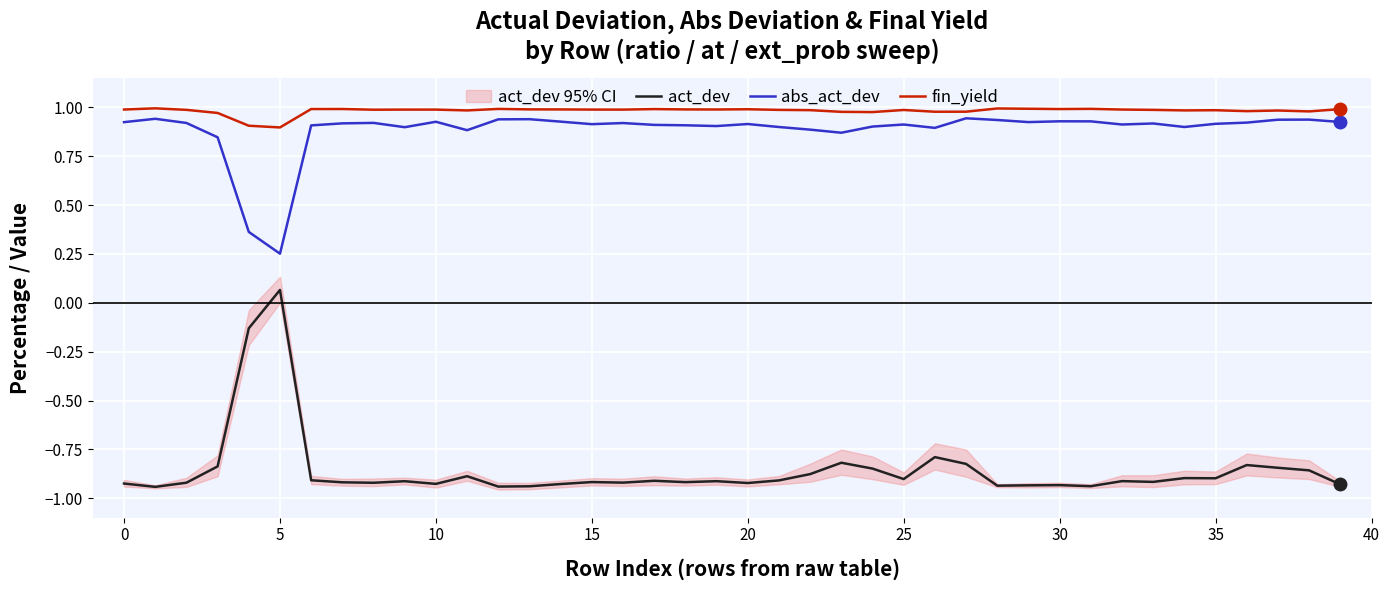

Rank the series by their maximum value, from lowest to highest.

act_dev, abs_act_dev, fin_yield